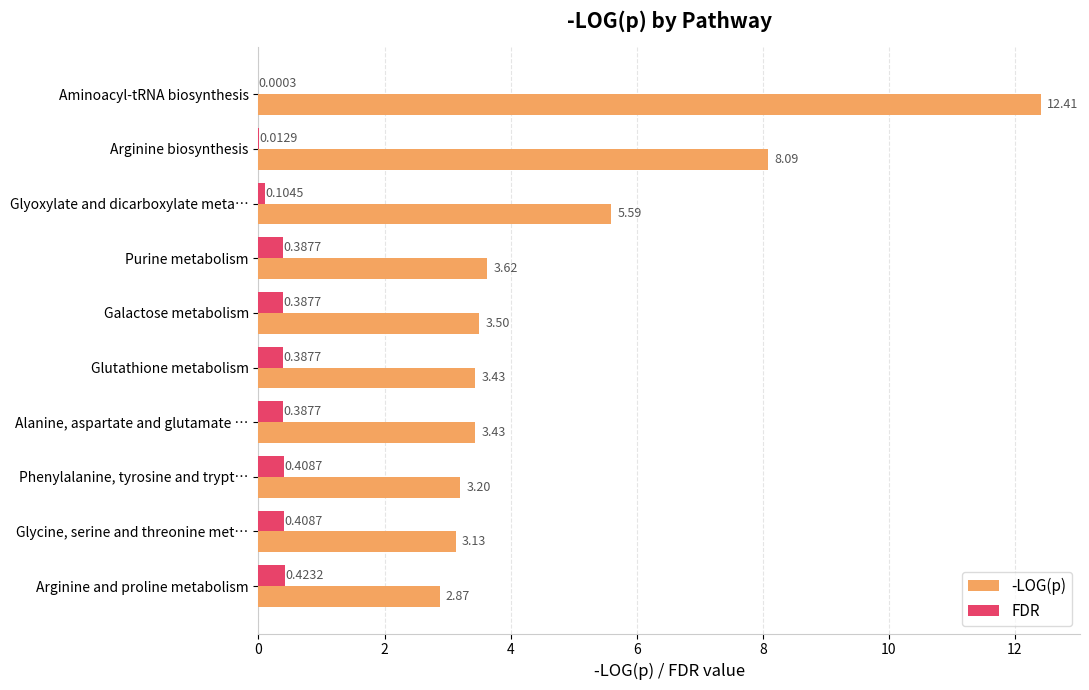

What is the sum of the FDR values at Alanine, aspartate and glutamate … and Arginine and proline metabolism?

0.8